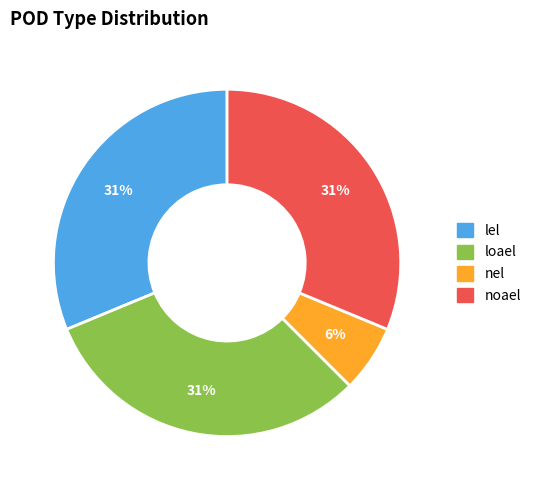

How many segments does this pie chart have?

4